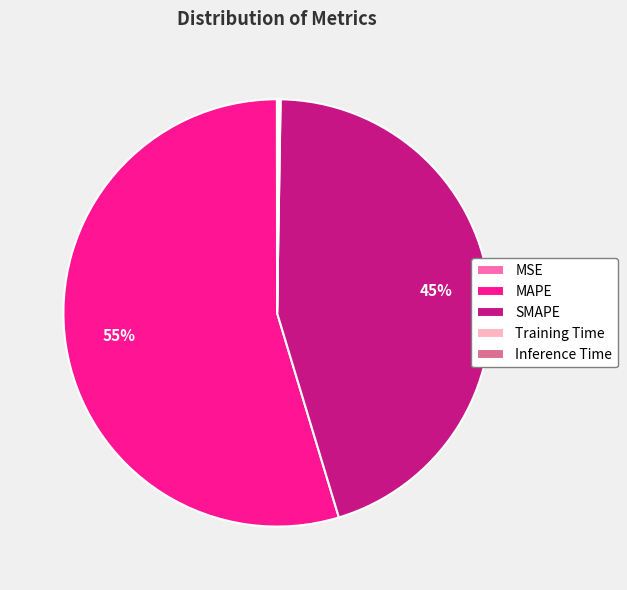

True or false: MAPE accounts for 45% of the total.

False